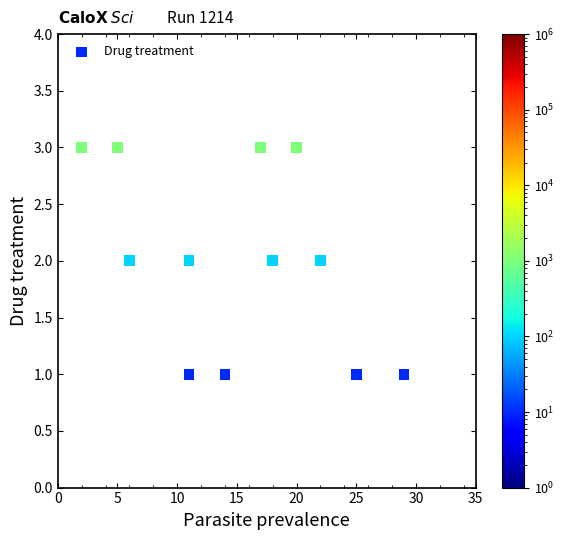

What is the range of X values (max minus min)?

27